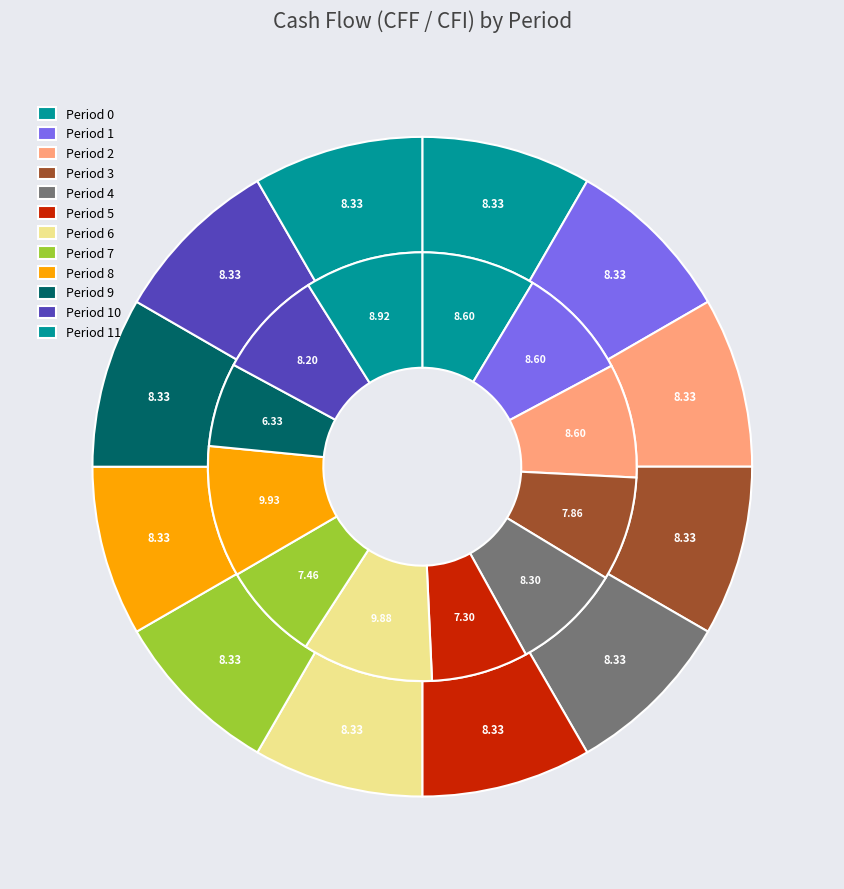

To the nearest percent, what percentage of the pie is 7?

7%